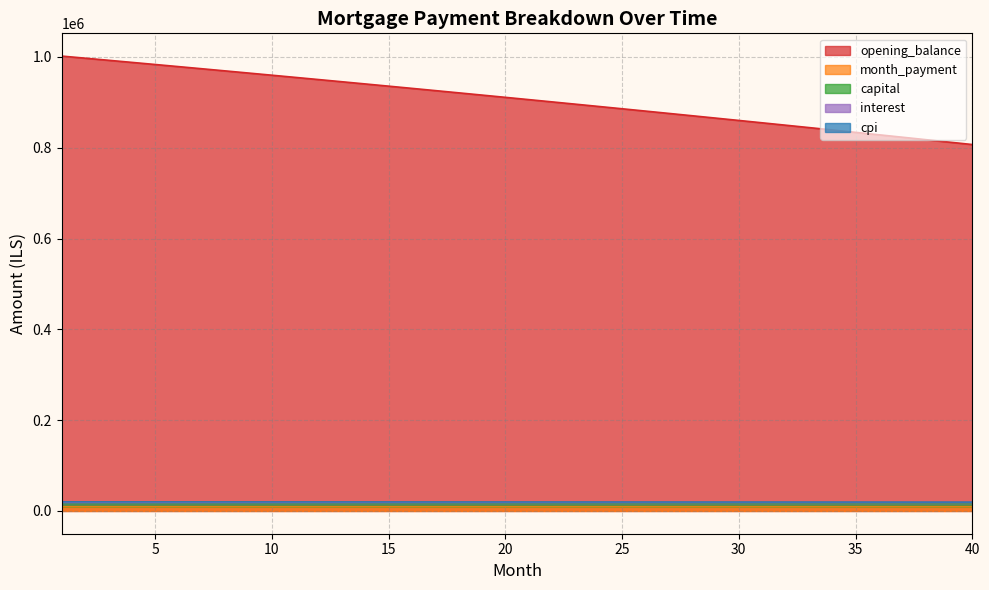

Reading left to right, list all the values displayed in this chart.

opening_balance: 1001833.3	997236.2	992618.9	987981.3	983323.4	978645.1	973946.3	969227.0	964487.1	959726.6	954945.3	950143.3	945320.6	940476.9	935612.3	930726.7	925820.0	920892.2	915943.2	910973.0	905981.5	900968.6	895934.3	890878.6	885801.2	880702.3	875581.6	870439.3	865275.1	860089.1	854881.2	849651.2	844399.3	839125.2	833828.9	828510.4	823169.6	817806.4	812420.8	807012.7
capital: 15557.3	15568.4	15579.5	15590.6	15601.6	15612.7	15623.7	15634.8	15645.8	15656.8	15667.8	15678.7	15689.7	15700.6	15711.6	15722.5	15733.4	15744.3	15755.2	15766.1	15777.0	15787.8	15798.6	15809.5	15820.3	15831.1	15841.9	15852.6	15863.4	15874.1	15884.8	15895.6	15906.3	15917.0	15927.6	15938.3	15948.9	15959.5	15970.1	15980.7
interest: 20095.5	20085.7	20075.8	20065.8	20055.7	20045.5	20035.2	20024.7	20014.2	20003.5	19992.8	19981.9	19971.0	19959.9	19948.8	19937.5	19926.1	19914.6	19903.0	19891.2	19879.4	19867.5	19855.4	19842.3	19831.0	19818.6	19806.1	19793.5	19780.8	19767.9	19755.0	19741.9	19728.8	19715.5	19702.1	19688.5	19674.9	19661.1	19647.3	19633.3
cpi: 9135.3	9134.6	9133.9	9133.2	9132.4	9131.6	9130.8	9129.9	9129.0	9128.0	9127.0	9126.0	9125.0	9123.9	9122.8	9121.6	9120.4	9119.2	9118.0	9116.7	9115.3	9114.0	9112.6	9111.1	9109.7	9108.1	9106.6	9105.0	9103.4	9101.8	9100.1	9098.4	9096.6	9094.8	9093.0	9091.1	9089.2	9087.2	9085.2	9083.2
month_payment: 18270.6	18269.3	18267.8	18266.3	18264.8	18263.2	18261.5	18259.7	18257.9	18256.0	18254.1	18252.0	18249.9	18247.8	18245.5	18243.2	18240.9	18238.4	18235.9	18233.3	18230.7	18227.9	18225.1	18222.3	18219.3	18216.3	18213.2	18210.1	18206.8	18203.5	18200.1	18196.7	18193.2	18189.6	18185.9	18182.2	18178.3	18174.4	18170.5	18166.4